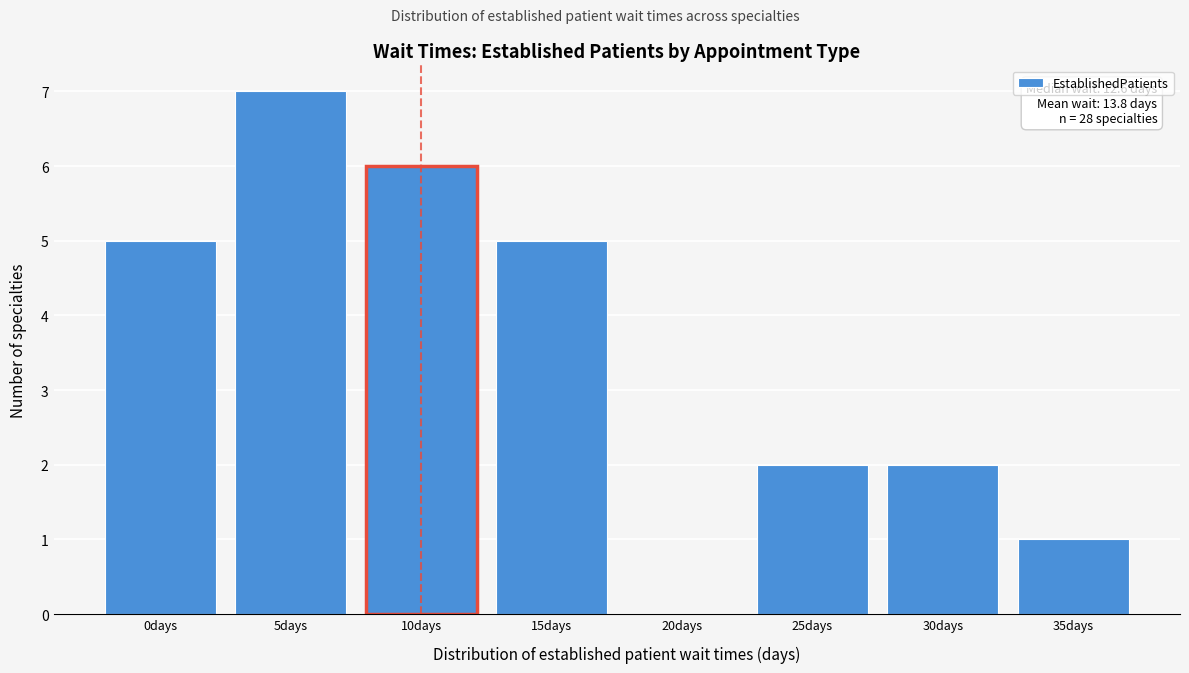

Reading right to left, list all the values displayed in this chart.

35days=1	30days=2	25days=2	20days=0	15days=5	10days=6	5days=7	0days=5